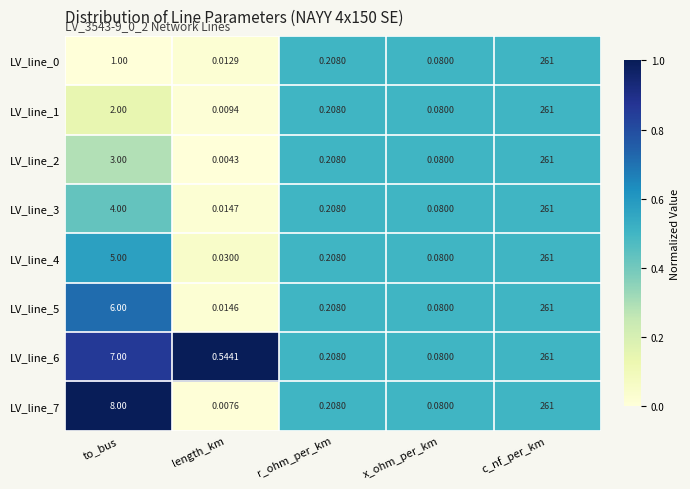

Is the value of LV_line_2 at to_bus greater than the value of LV_line_1 at to_bus?

Yes